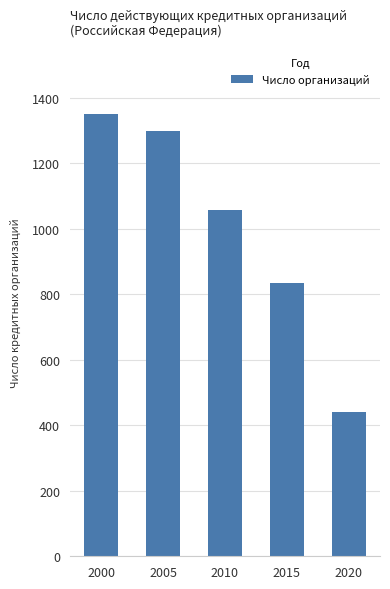

Reading right to left, list all the values displayed in this chart.

2020=442	2015=834	2010=1058	2005=1299	2000=1349